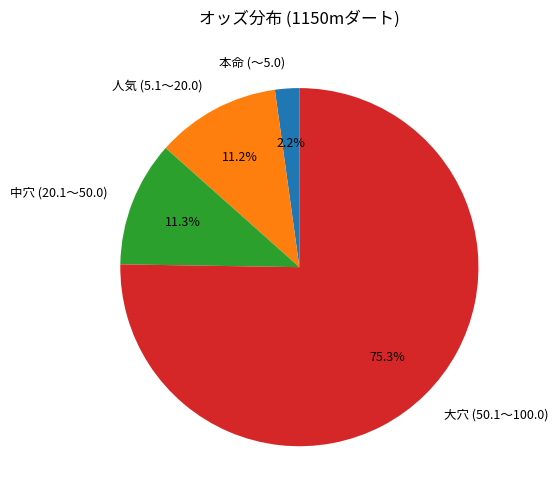

Is there a majority slice in this chart?

Yes